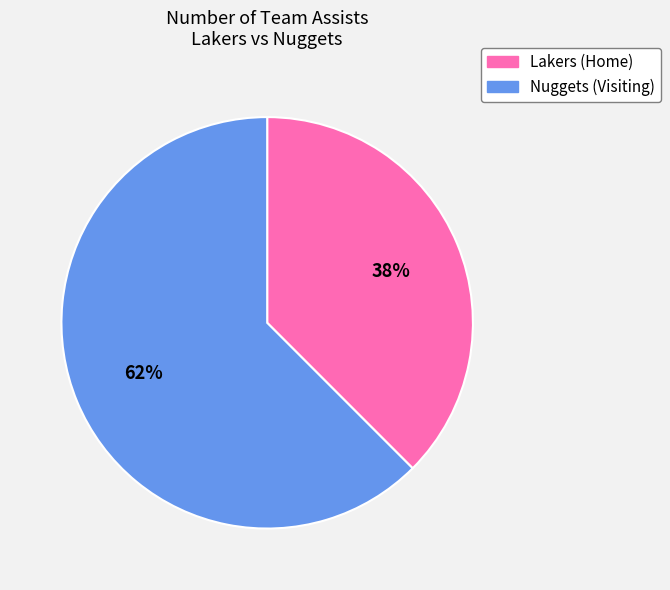

Between Lakers (Home) and Nuggets (Visiting), which is larger?

Nuggets (Visiting)